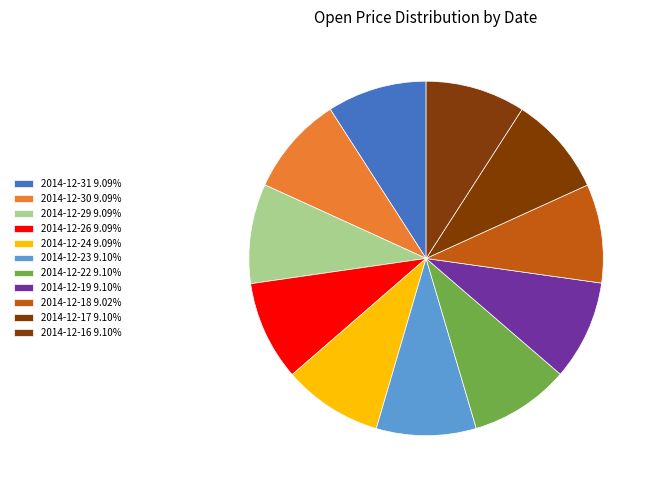

What is the smallest slice in the pie chart?

2014-12-18